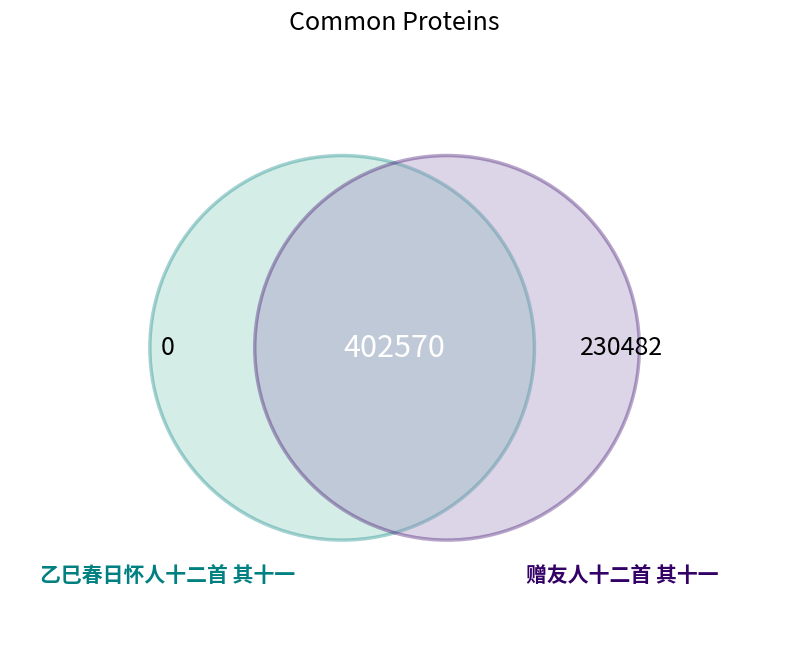

To the nearest percent, what percentage of the pie is 乙巳春日怀人十二首 其十一?

39%